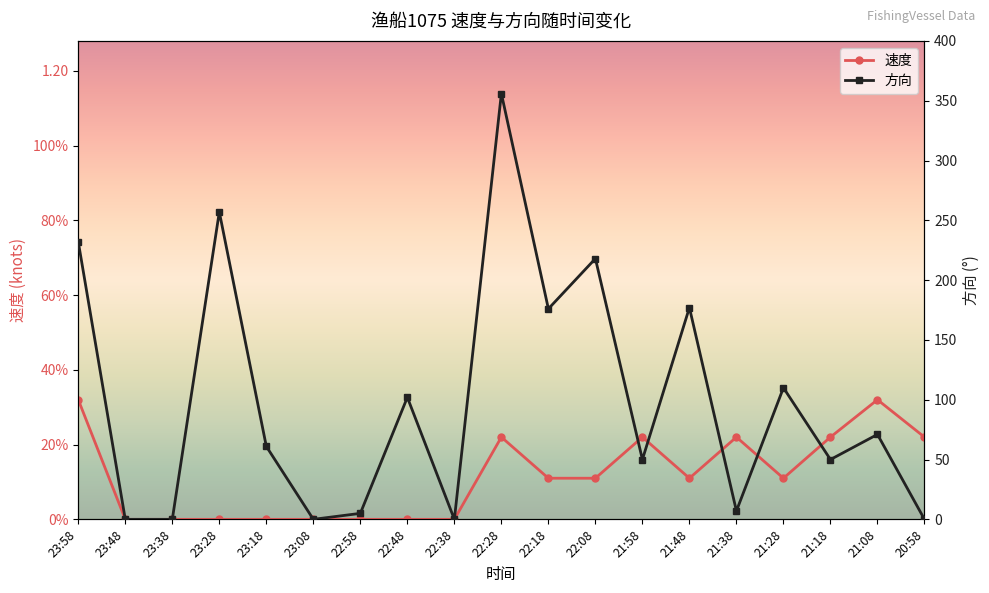

What position from the left is 22:38?

9